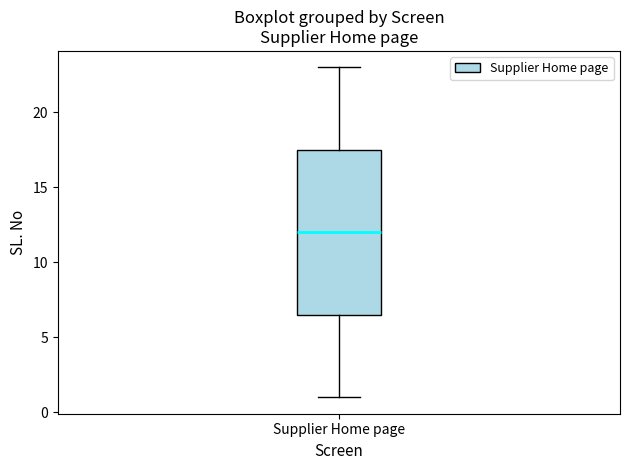

Read this box plot against the y-axis: the position of the median line, the range covered by the box, and the ends of both whiskers. The values are not printed on the chart, so give them approximately, as read against the axis.

median 12.0, box 6.5 to 17.5, whiskers 1.0 to 23.0